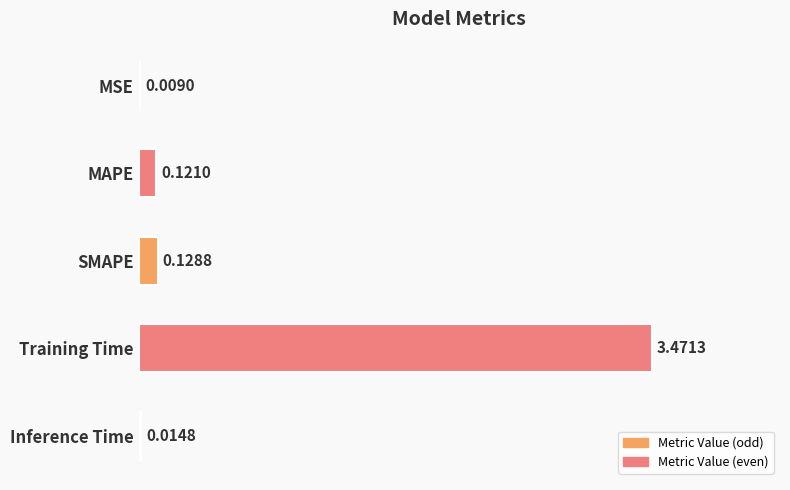

Which has a higher value, MSE or Inference Time?

Inference Time